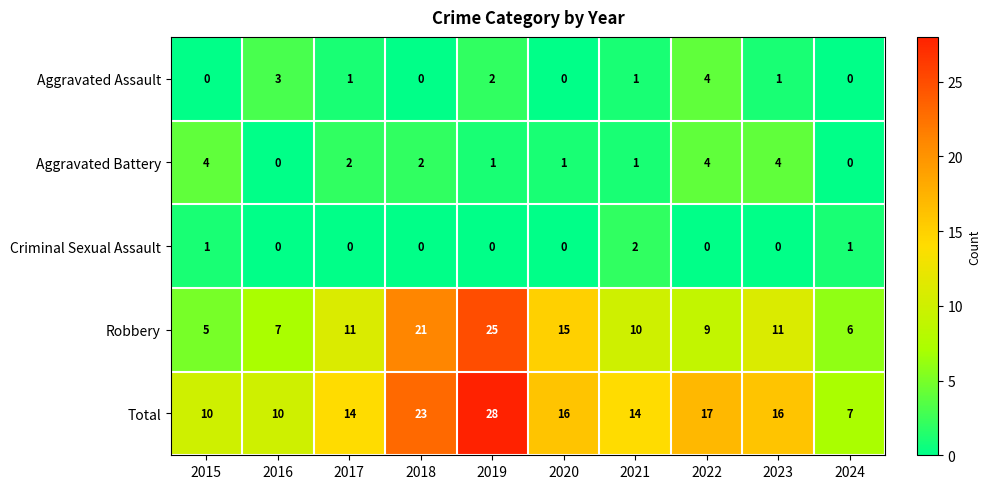

What is the greatest value displayed?

28